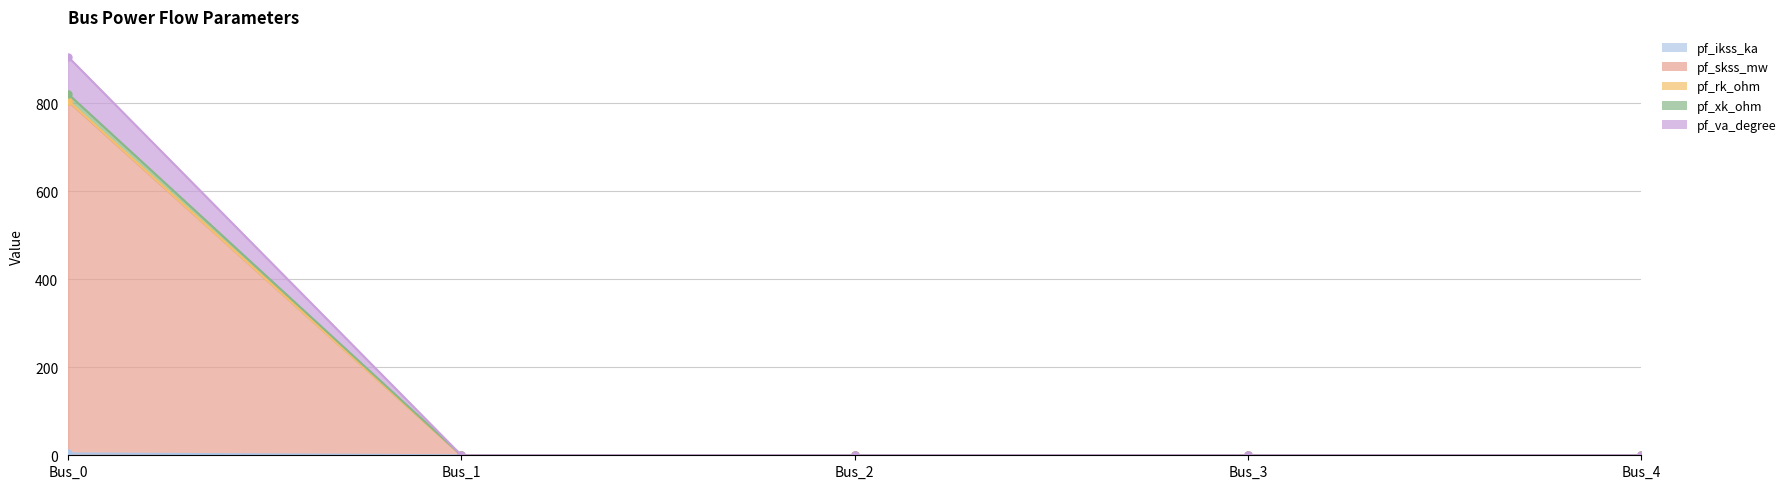

True or false: pf_va_degree and pf_ikss_ka cross at least once.

False